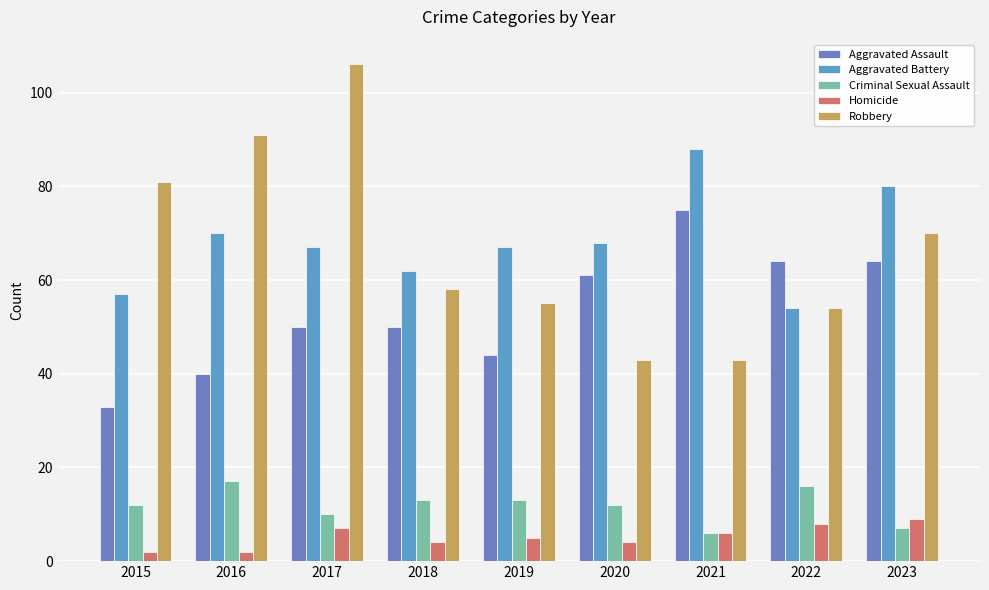

The Robbery series shows 54 at 2022. True or false?

True